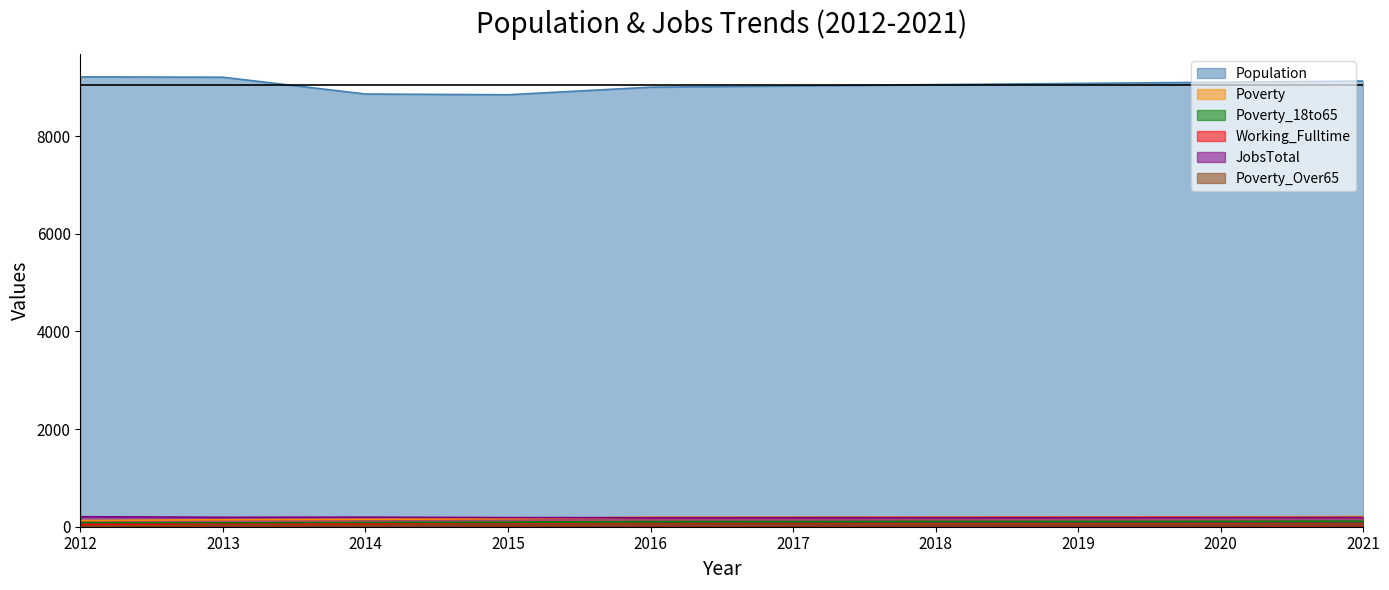

How many values in the Poverty series exceed 197?

4